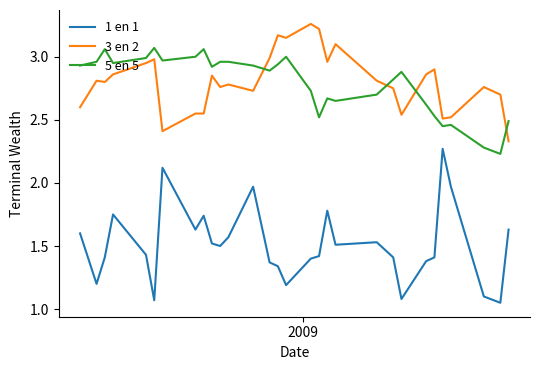

True or false: 5 en 5 has more than 2 points higher than both neighbors.

True